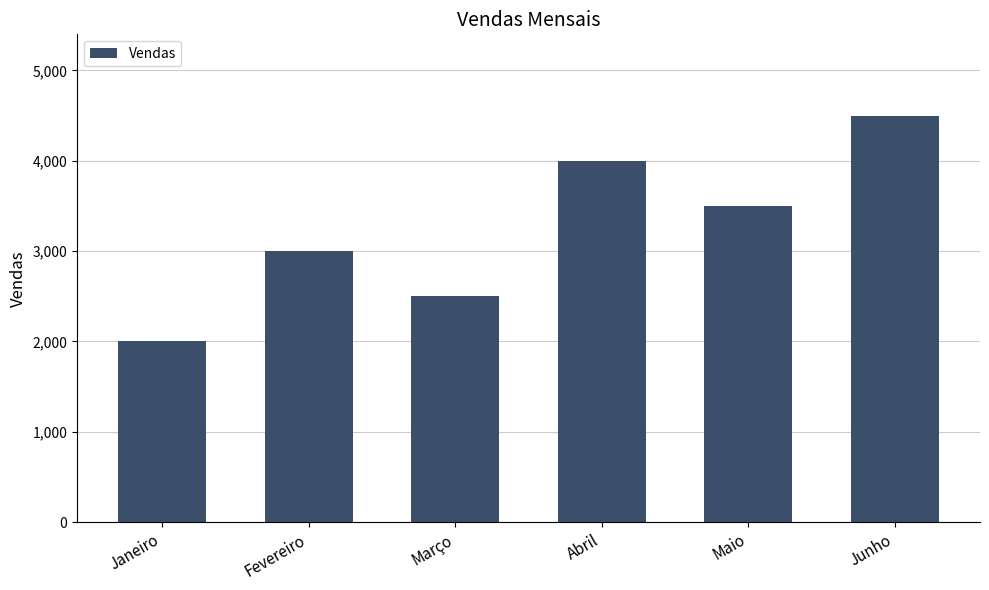

What is the ratio of the value at Março to the value at Fevereiro?

0.8